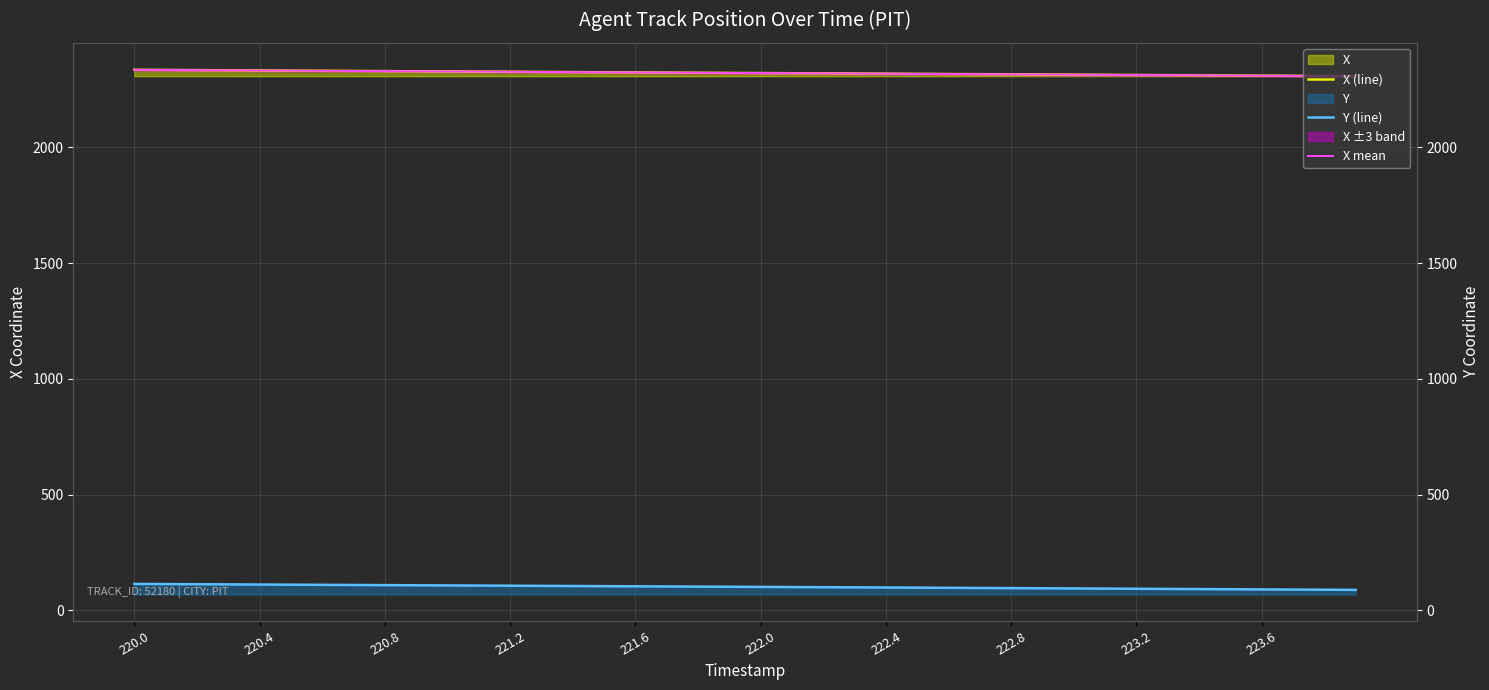

Is it true that X mean equals 706.8 at 223.6?

False